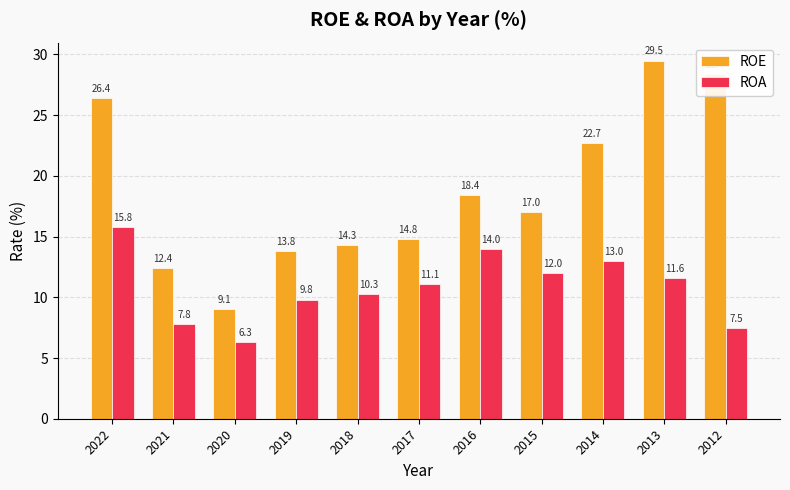

What are all the series names shown in the legend?

ROE, ROA